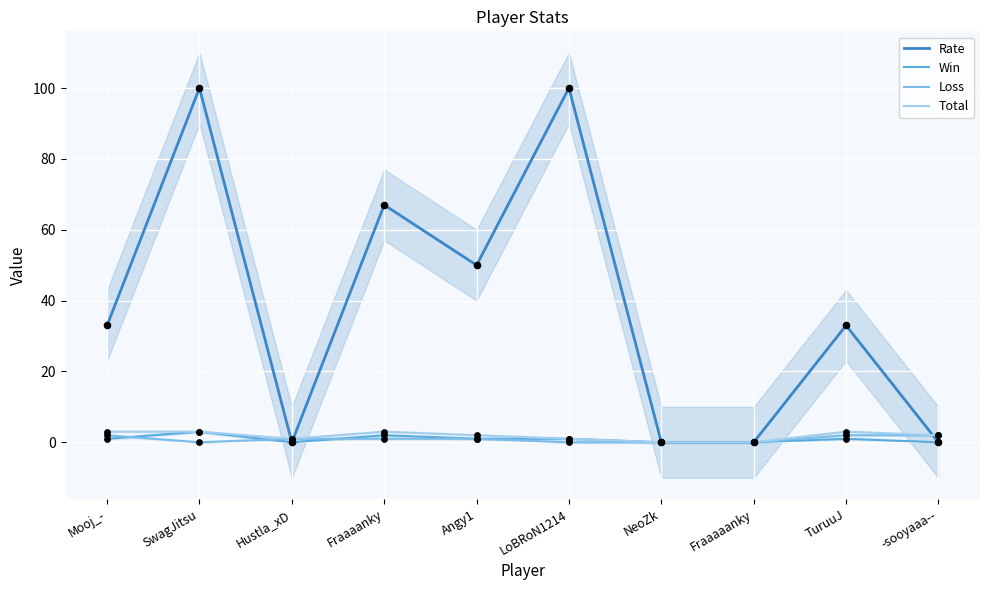

Which series contains the lowest Y value?

Rate